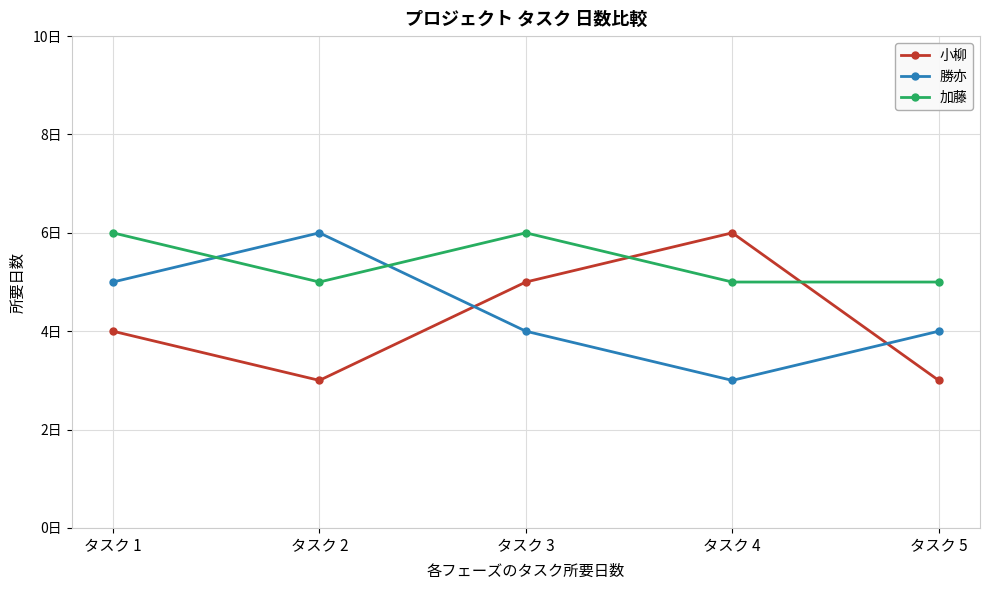

What is the total value across all series at タスク 5?

12